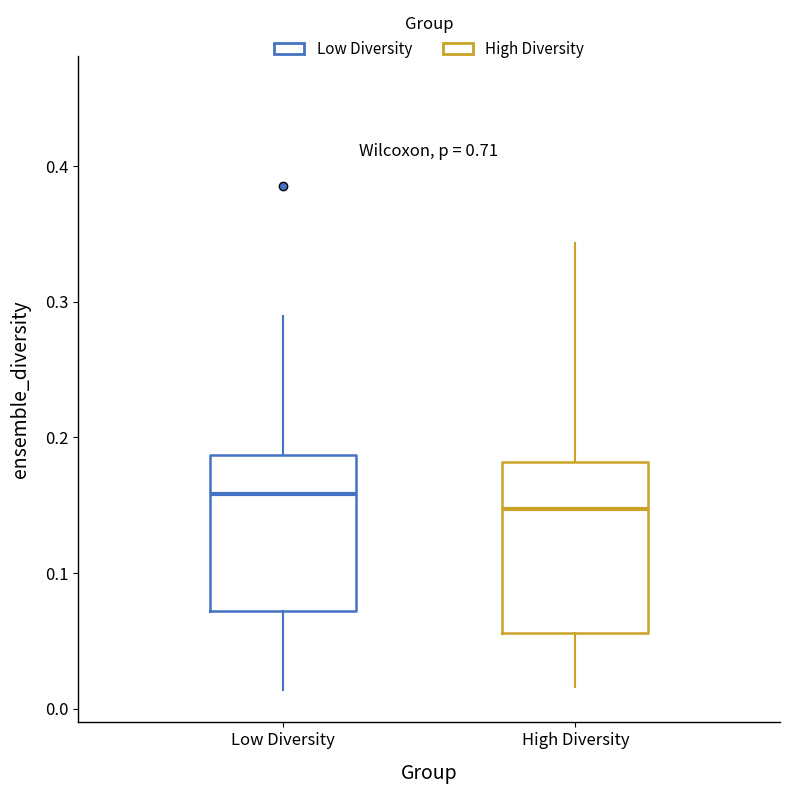

Reading left to right, read every box against the y-axis: the position of its median line, the range the box covers, and the ends of its whiskers. The values are not printed on the chart, so give them approximately, as read against the axis.

Low Diversity: median 0.16, box 0.07 to 0.19, whiskers 0.01 to 0.29
High Diversity: median 0.15, box 0.06 to 0.18, whiskers 0.02 to 0.34